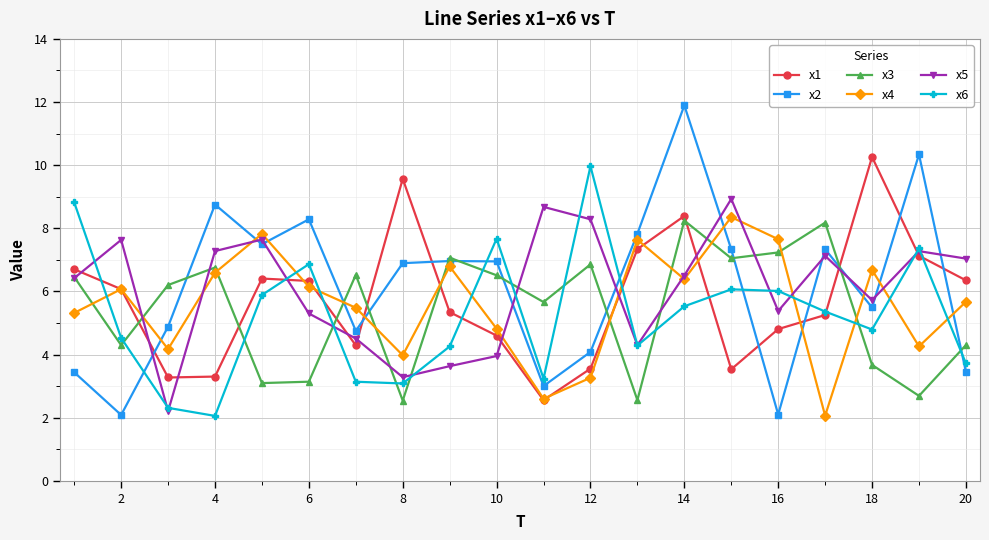

What is the greatest value displayed?

11.9